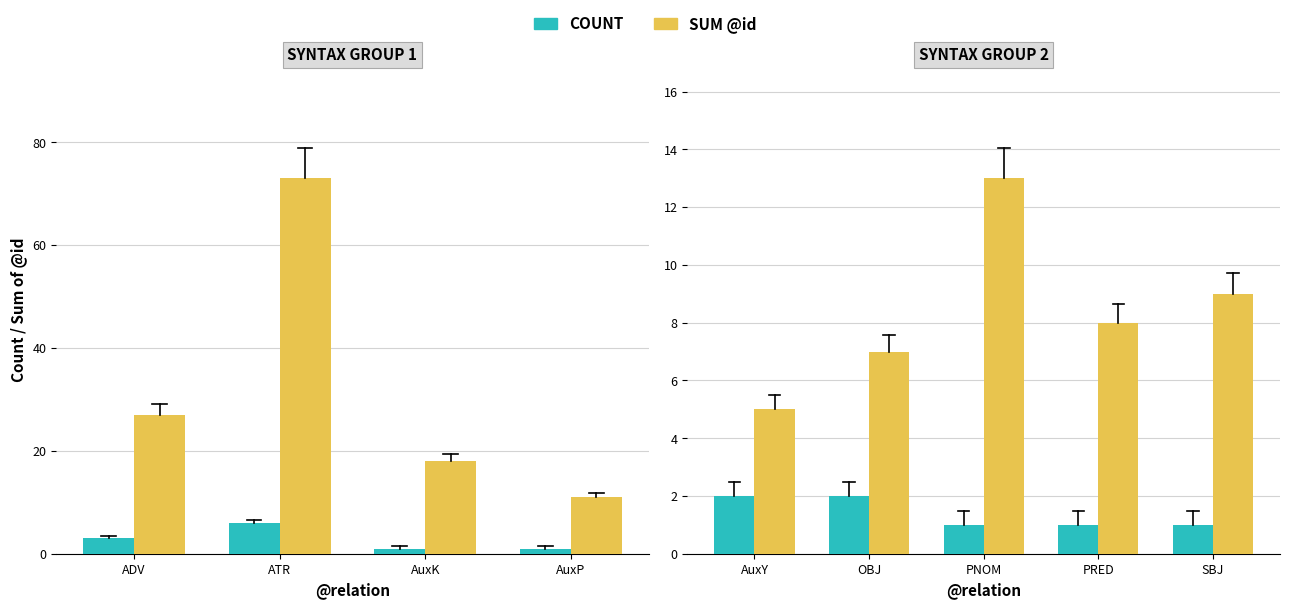

What is the difference between the maximum and minimum values in the COUNT series?

1